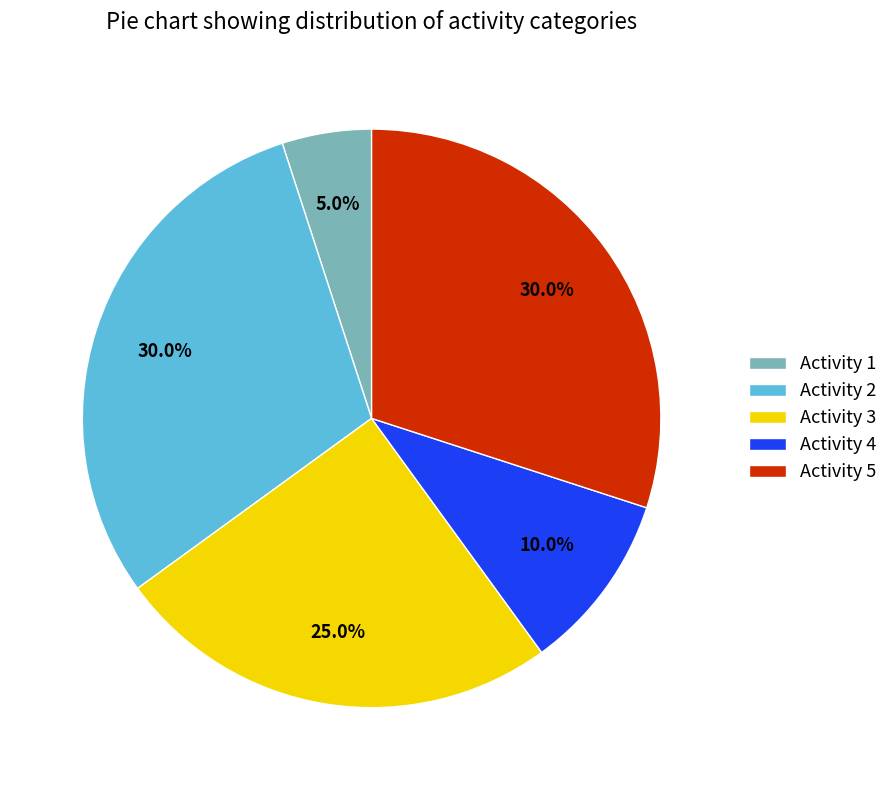

Between Activity 1 and Activity 3, which is larger?

Activity 3